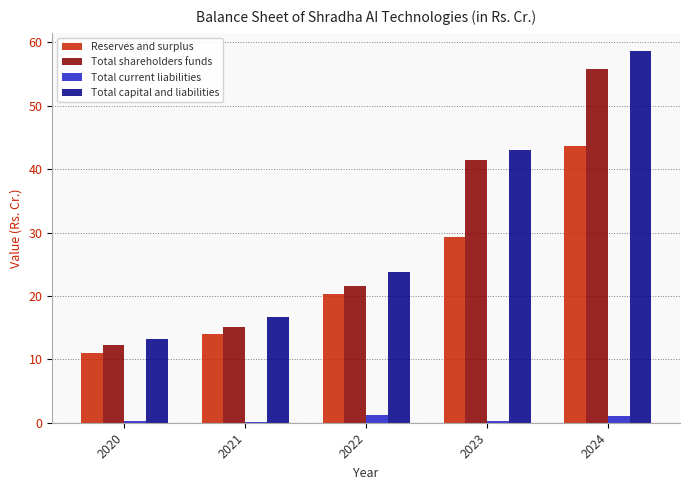

Which category has the highest value across all series?

2024